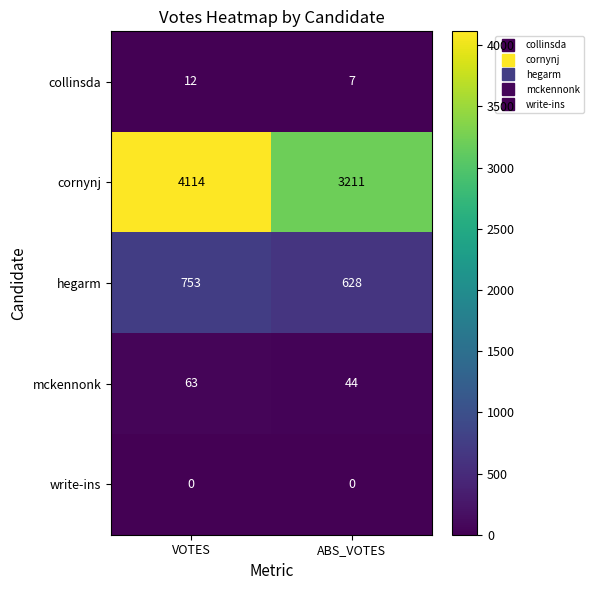

What is the spread (max minus min) of values at ABS_VOTES?

3211